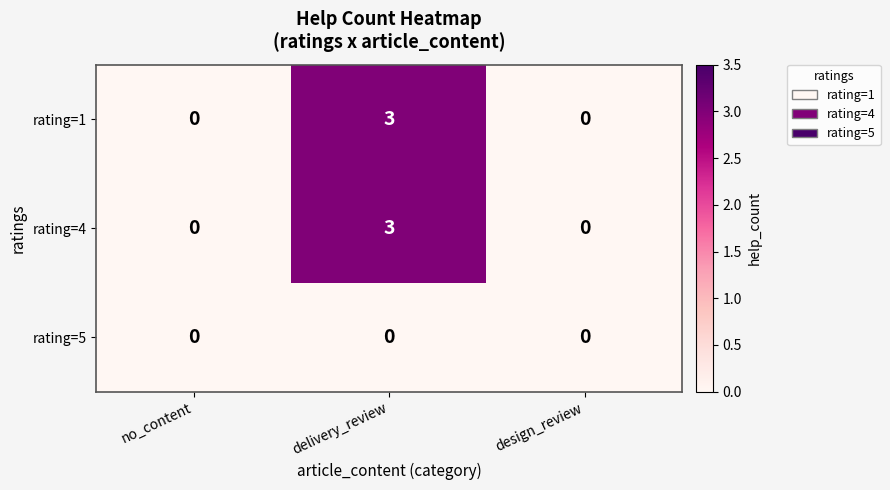

Count the number of data series in this chart.

3